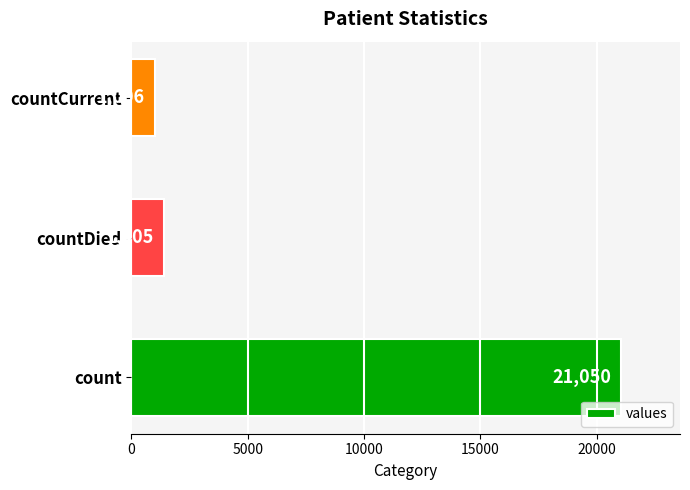

At which label is the value closest to 11028?

countDied